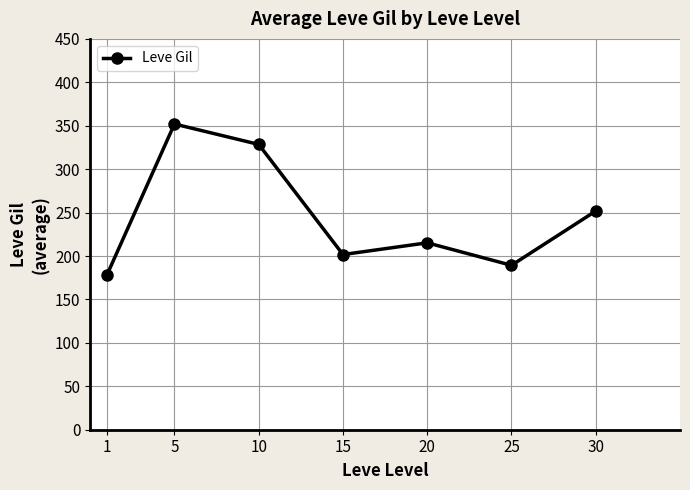

Where does the data first go above 215?

5